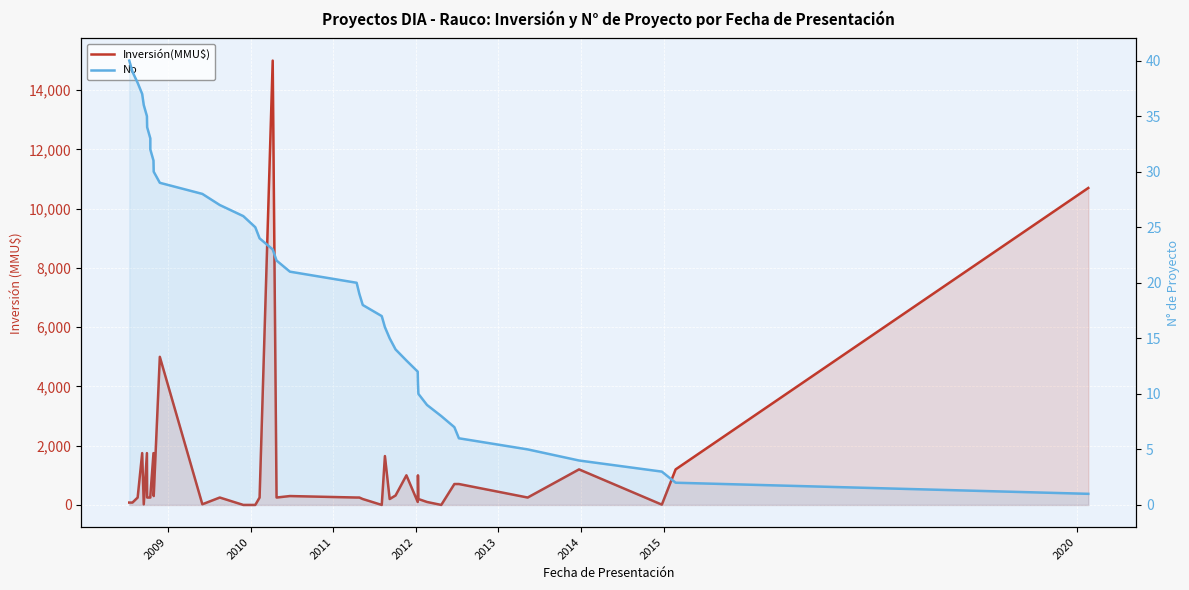

Rank the series by their maximum value, from lowest to highest.

No, Inversión(MMU$)